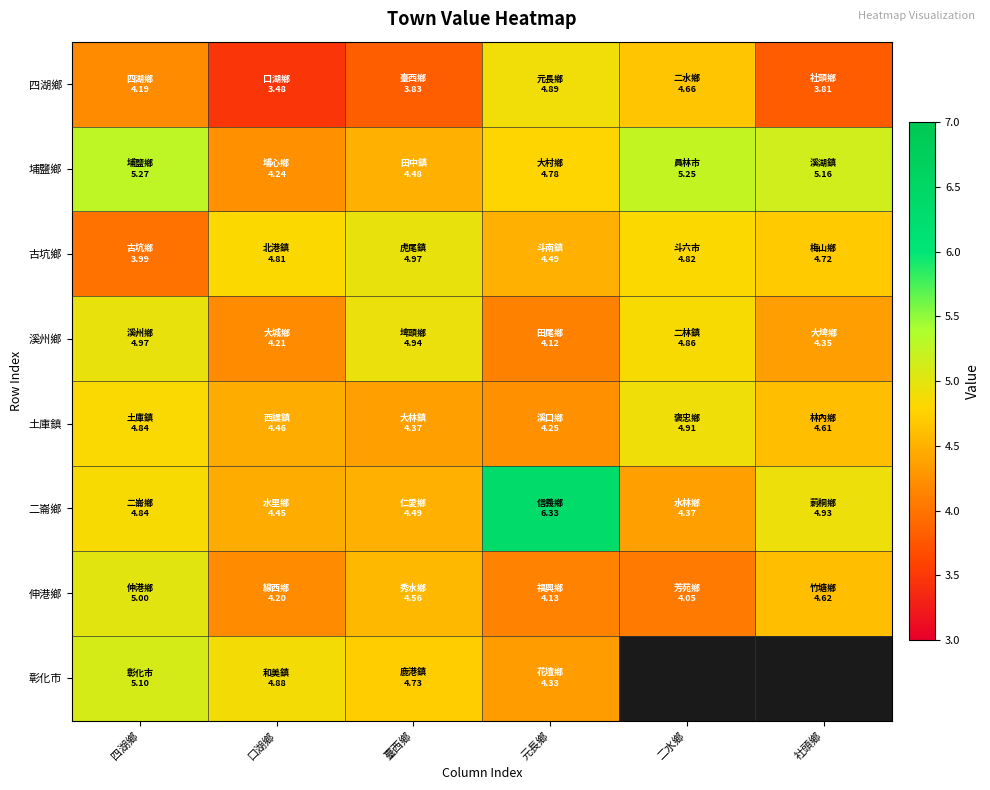

At which label does 伸港鄉 reach its minimum?

二水鄉